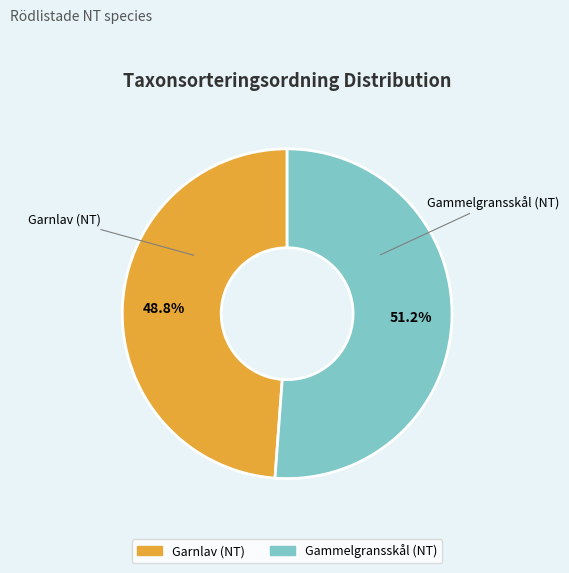

To the nearest percent, what portion does Gammelgransskål (NT) represent?

51%